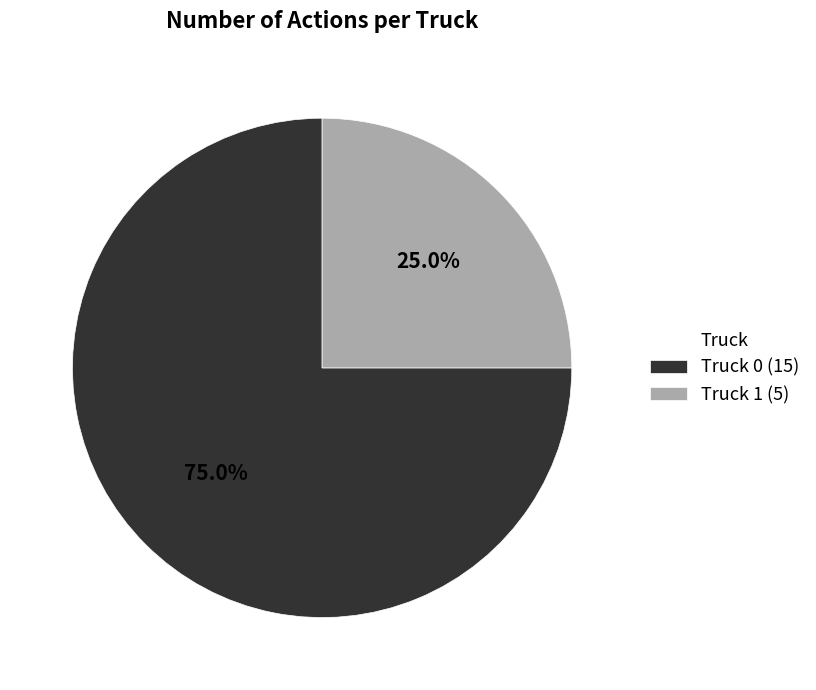

Approximately how many times larger is the value at Truck 0 compared to Truck 1?

3.0